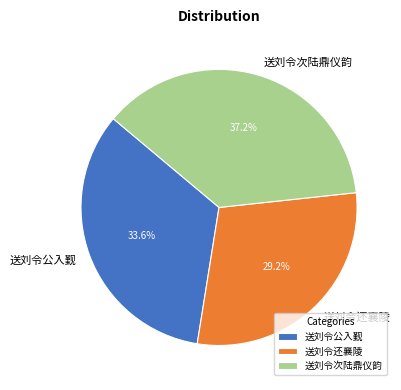

What portion of the pie excludes 送刘令还襄陵?

70.8%